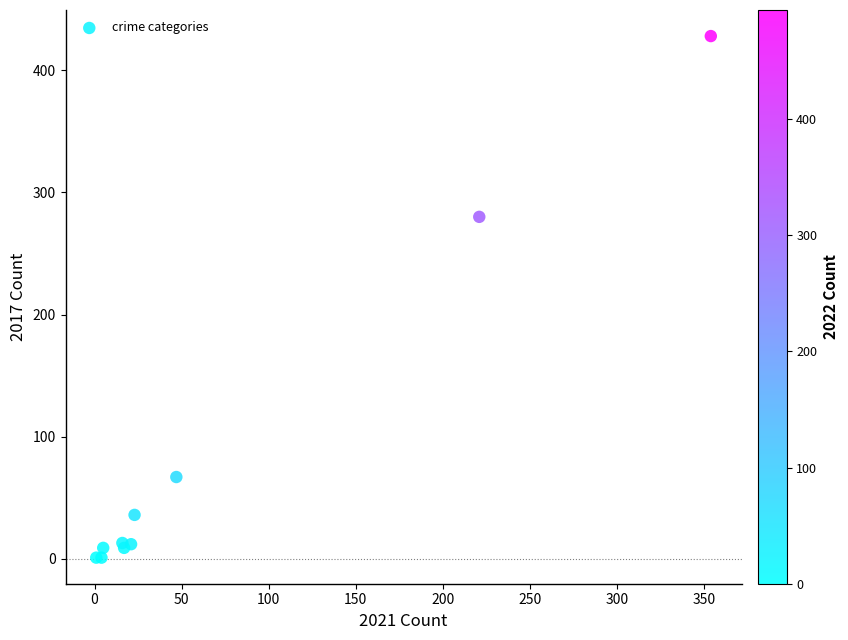

What Y value in the scatter plot is closest to 214?

280